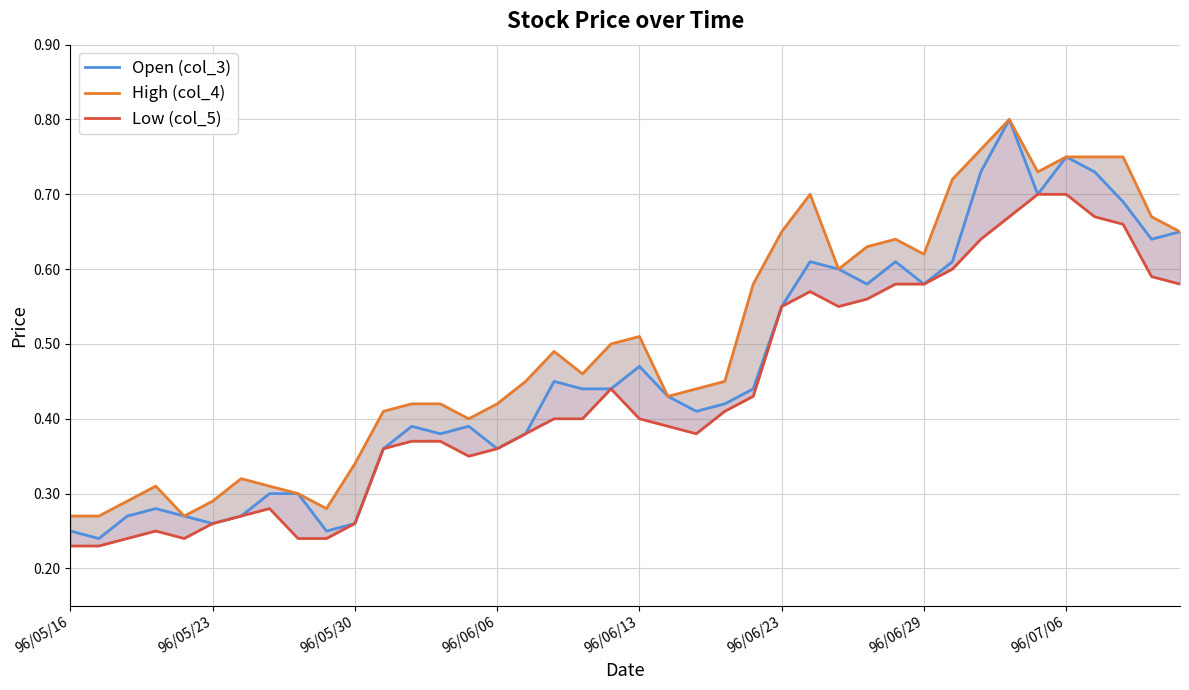

True or false: Open (col_3) and Low (col_5) intersect in this chart.

False